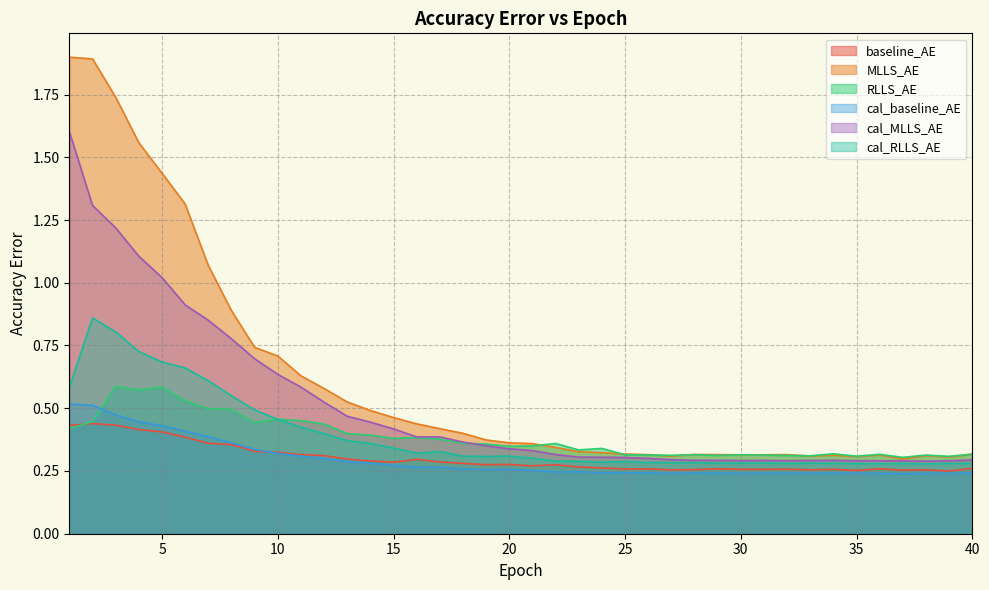

At which category is the sum across all series the highest?

2